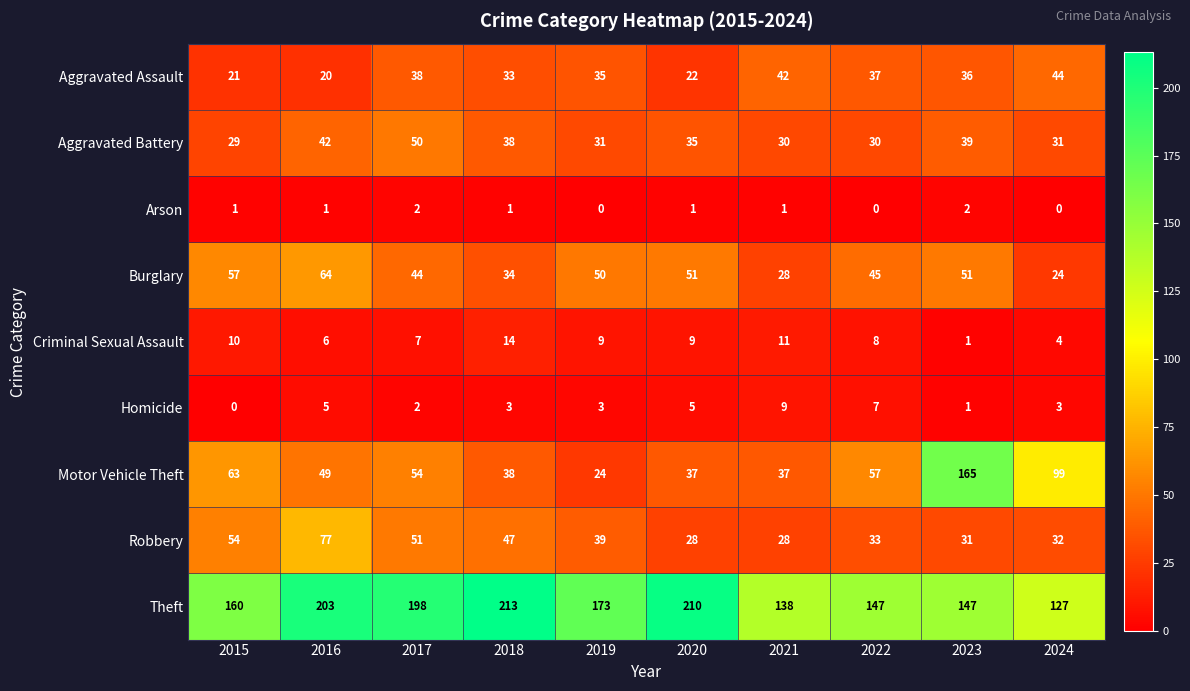

Read the Motor Vehicle Theft value at 2017.

54